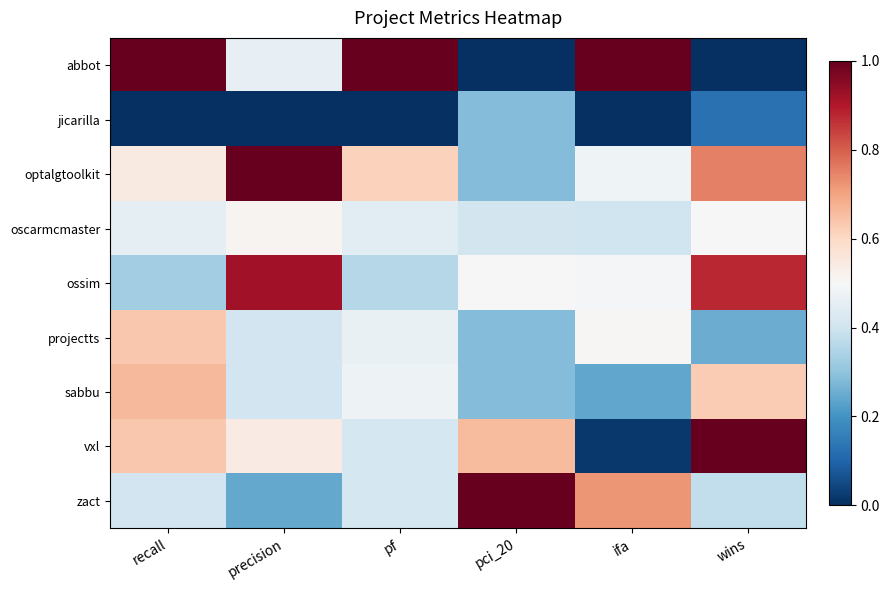

At precision, list the series in order from smallest to largest.

jicarilla, zact, projectts, sabbu, abbot, oscarmcmaster, vxl, ossim, optalgtoolkit